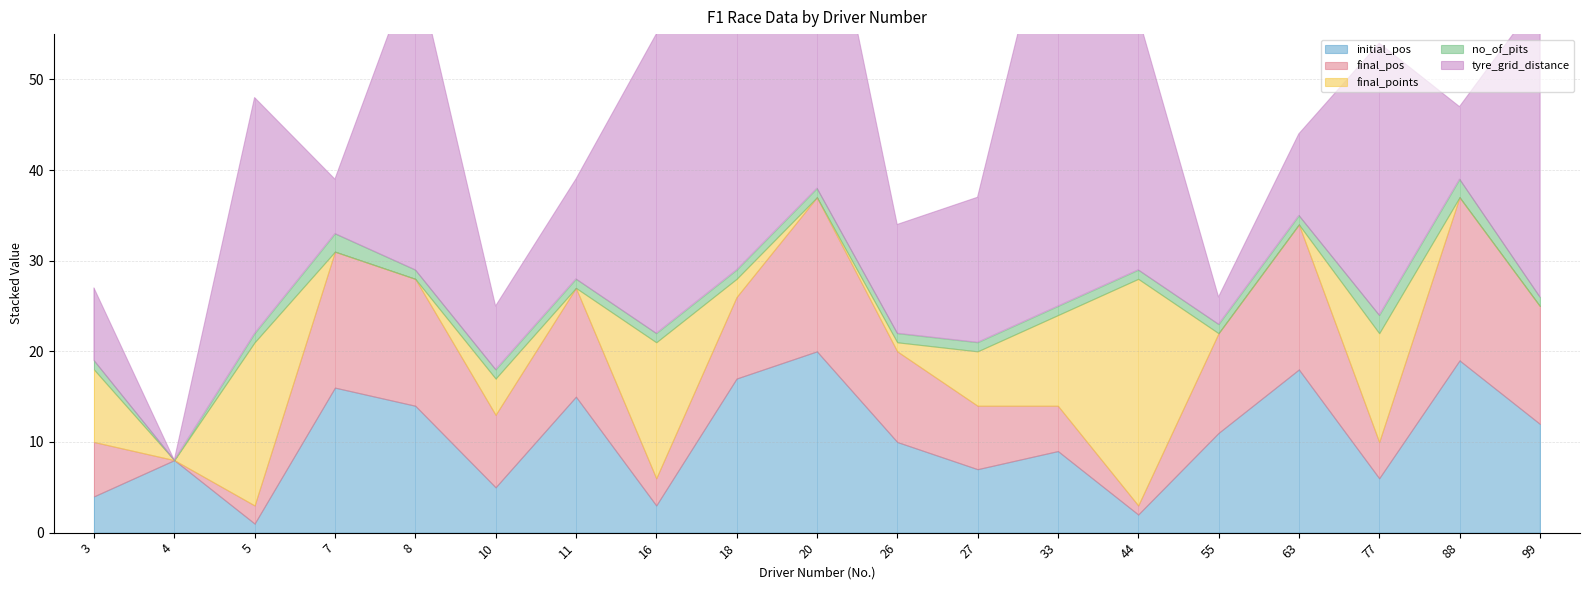

True or false: final_points has more than 1 interior local peaks.

True